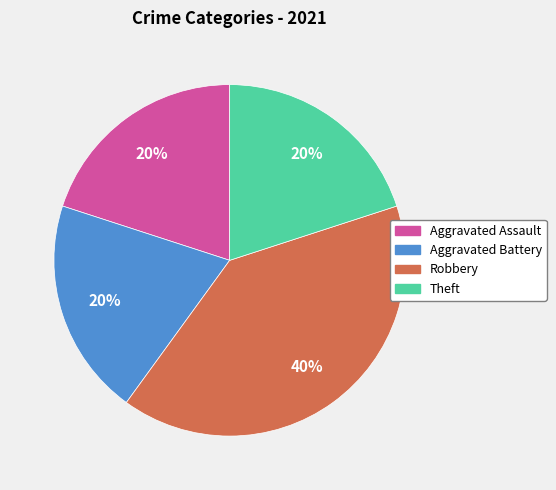

Does any single category account for the majority?

No